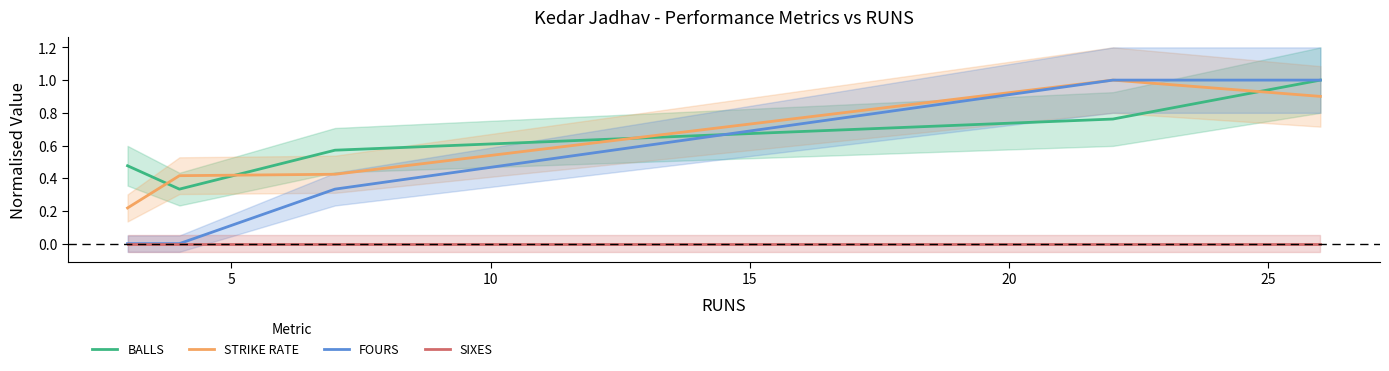

True or false: SIXES and STRIKE RATE cross at least once.

False